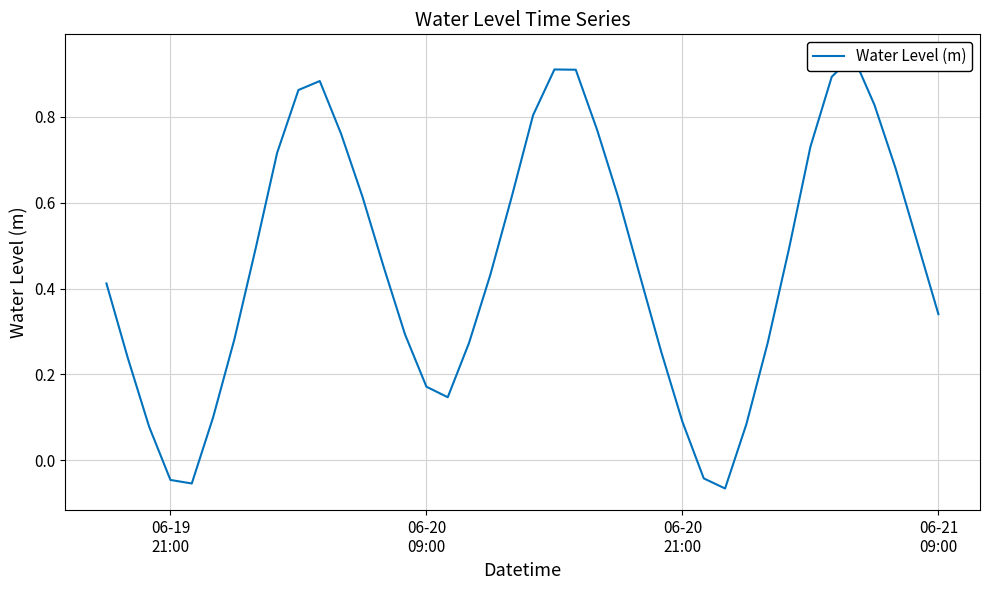

What is the difference between the second highest and minimum values?

1.0